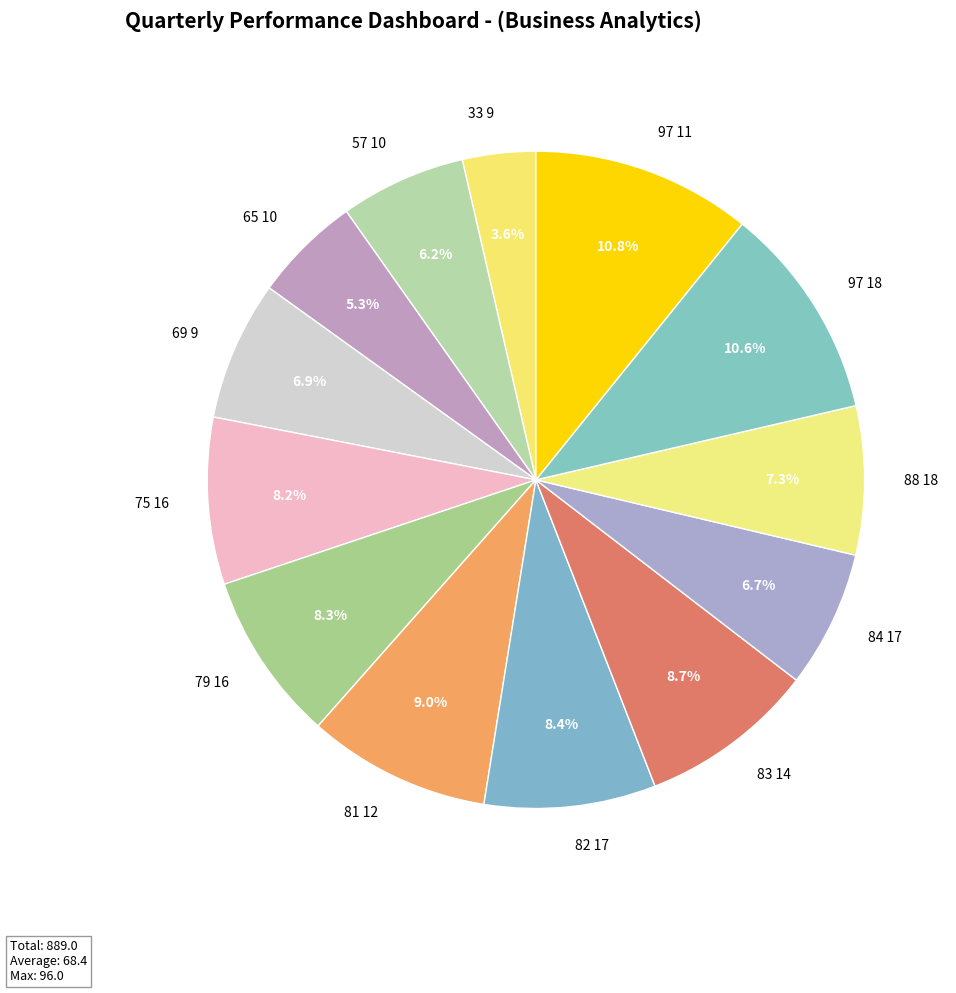

To the nearest percent, what is the combined percentage of 81 12 and 97 11?

20%